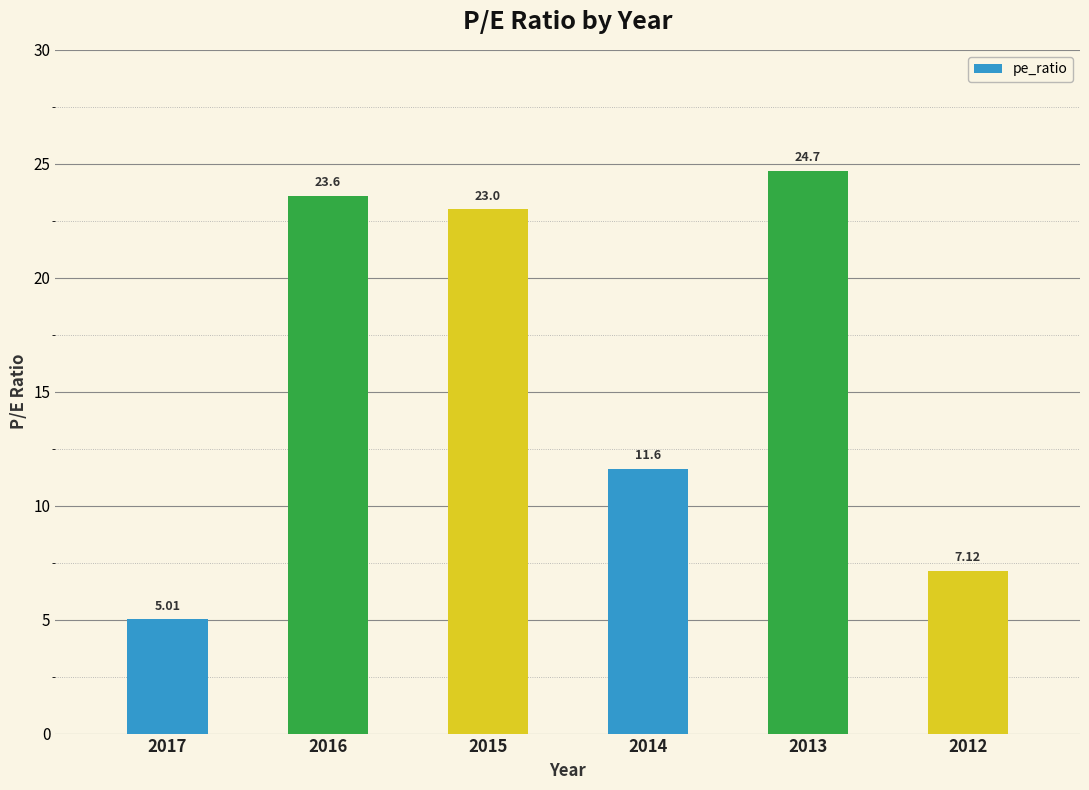

What is the minimum value shown in the chart?

5.0